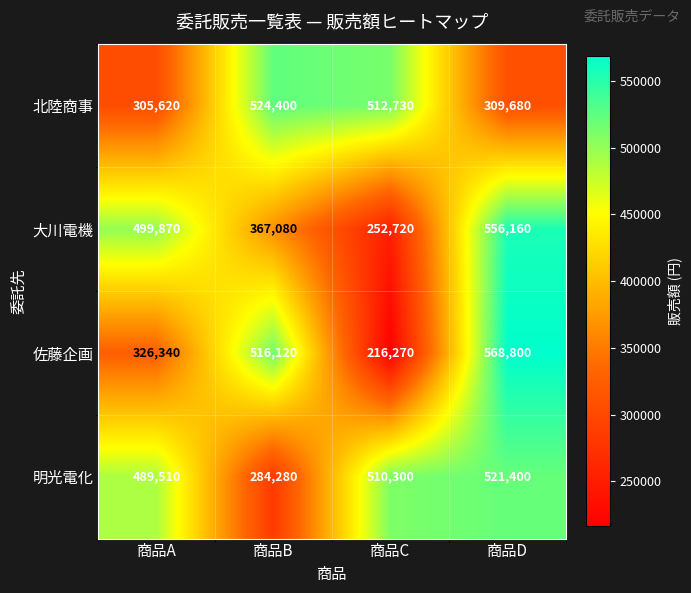

At 商品D, list the series in order from largest to smallest.

佐藤企画, 大川電機, 明光電化, 北陸商事